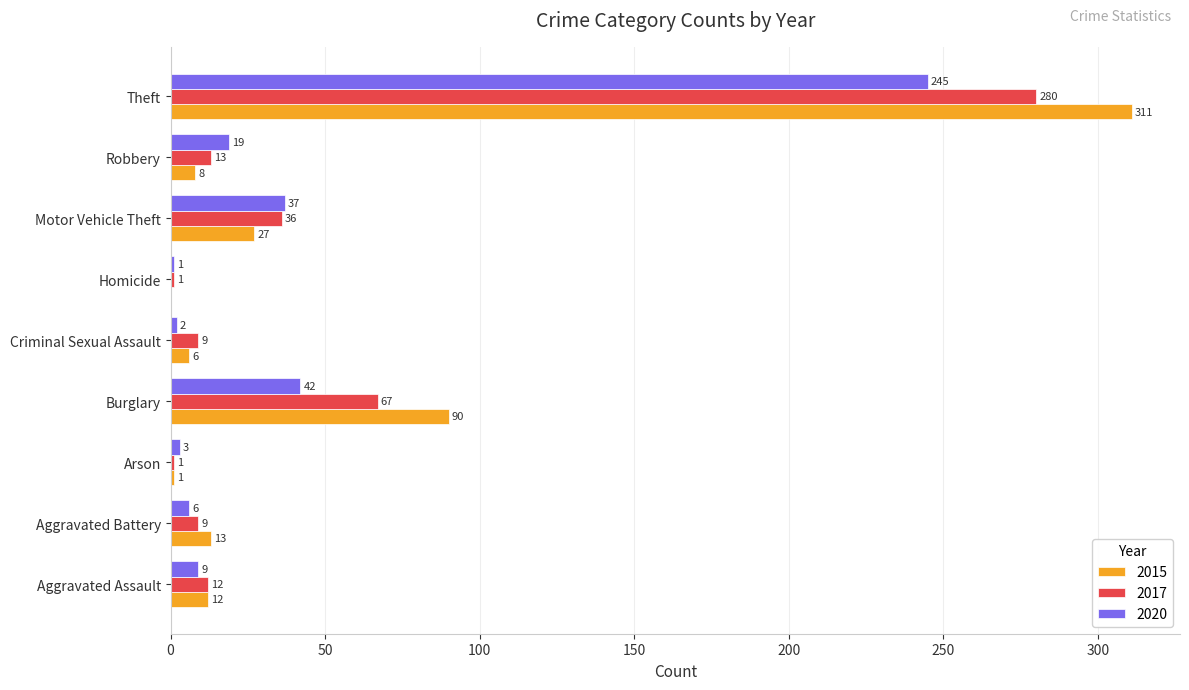

What is the difference between the 2015 values at Theft and Arson?

310